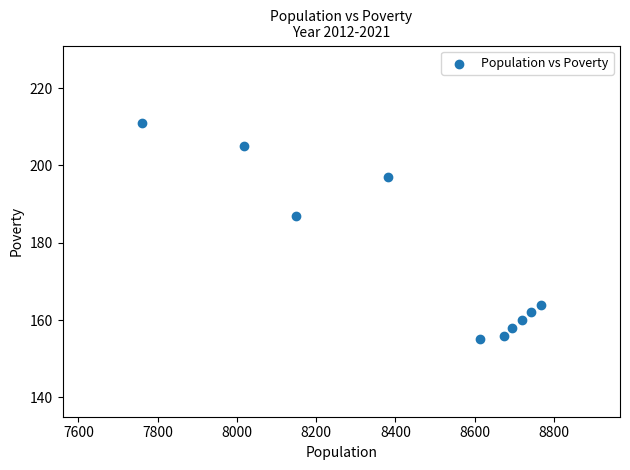

What is the range of Y values (max minus min)?

56